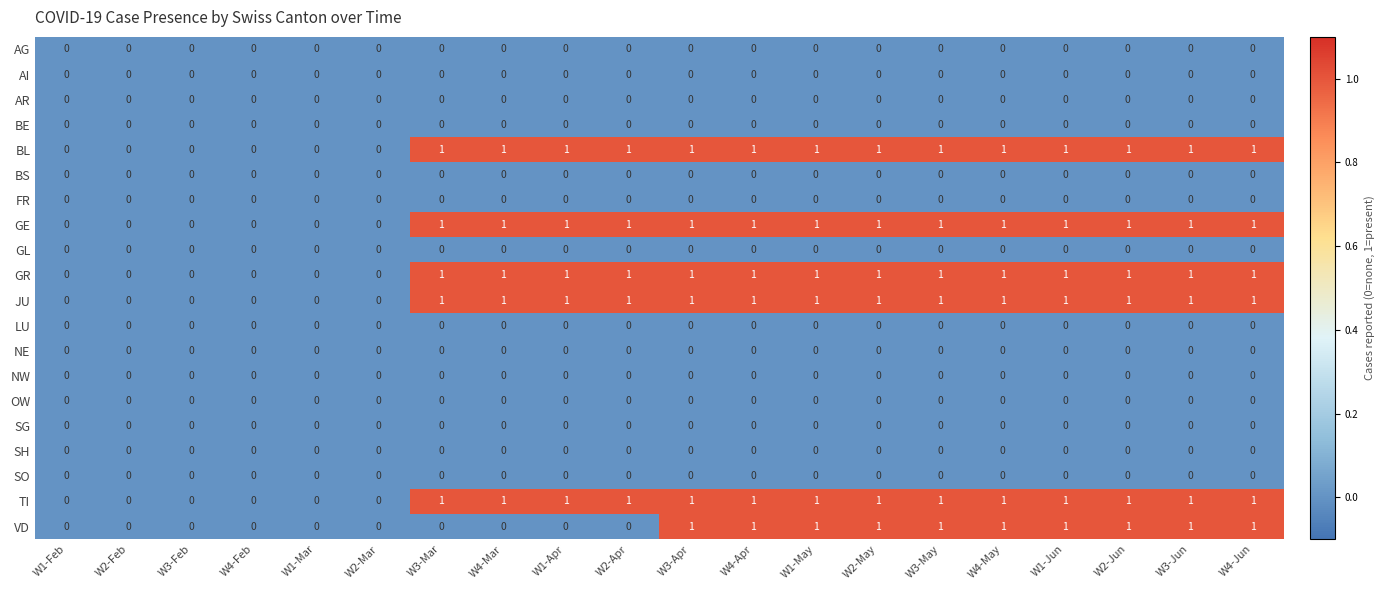

The value of NE at W1-Jun is 0. True or false?

True